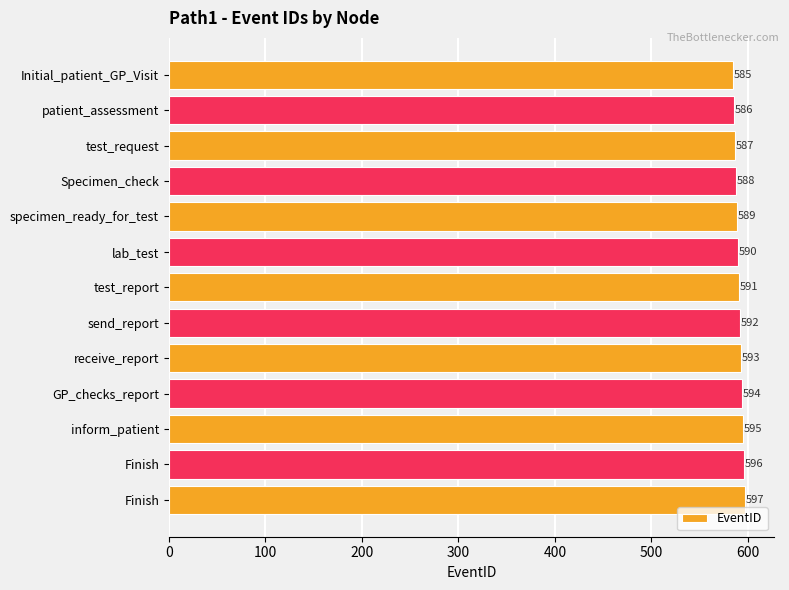

How many bars are there in total?

13